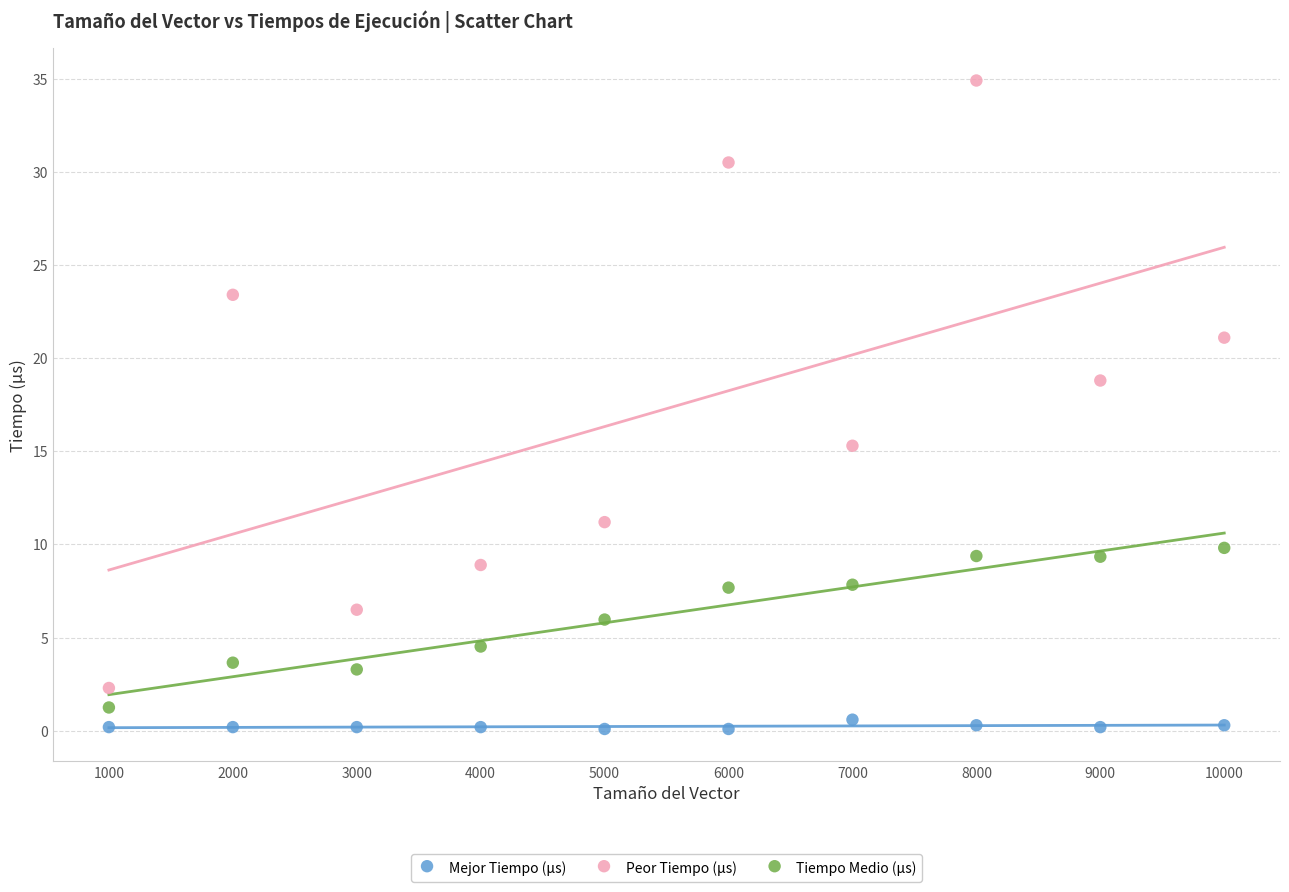

What are all the series names shown in the legend?

Mejor Tiempo (µs), Peor Tiempo (µs), Tiempo Medio (µs)